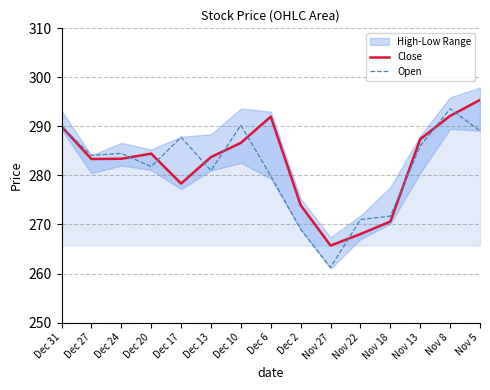

What is the difference between the Close values at Nov 18 and Nov 13?

16.8